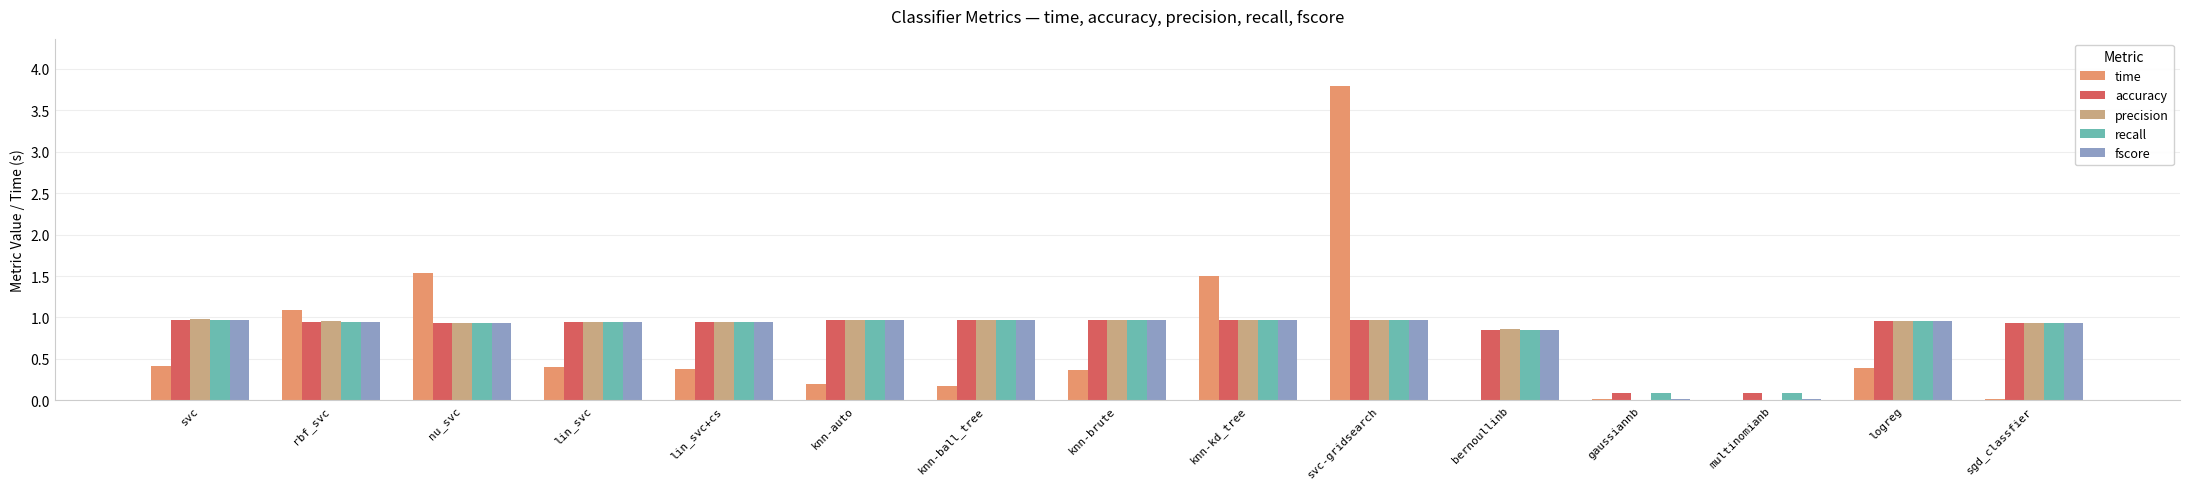

Is the value of time at svc greater than the value of fscore at gaussiannb?

Yes